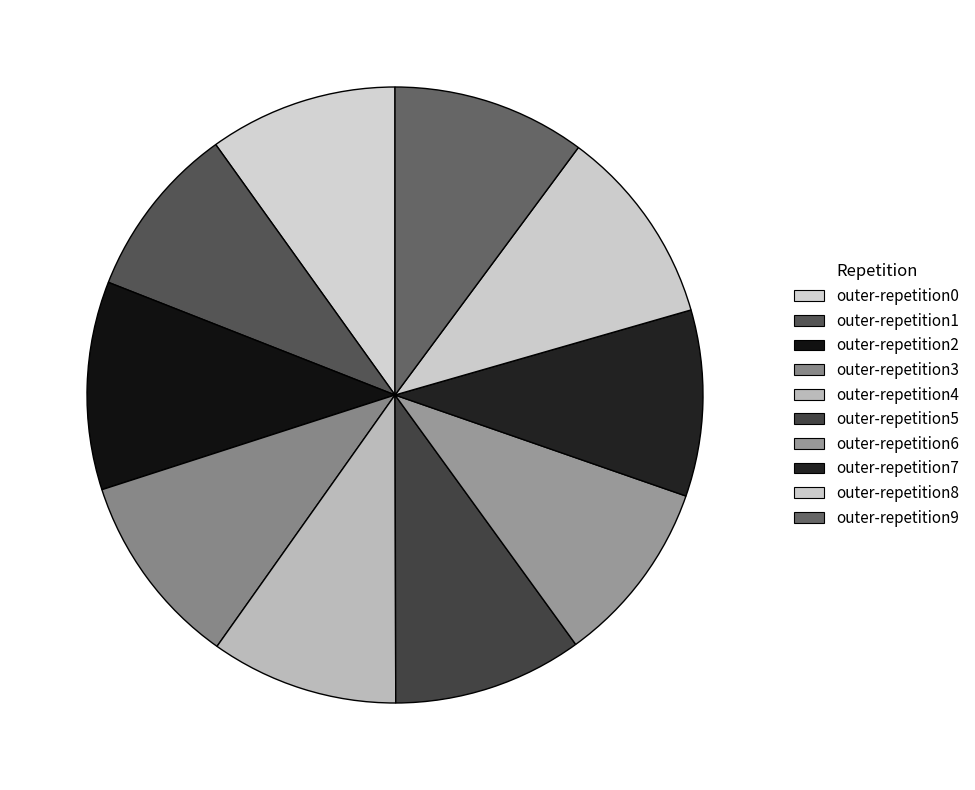

How many segments does this pie chart have?

10